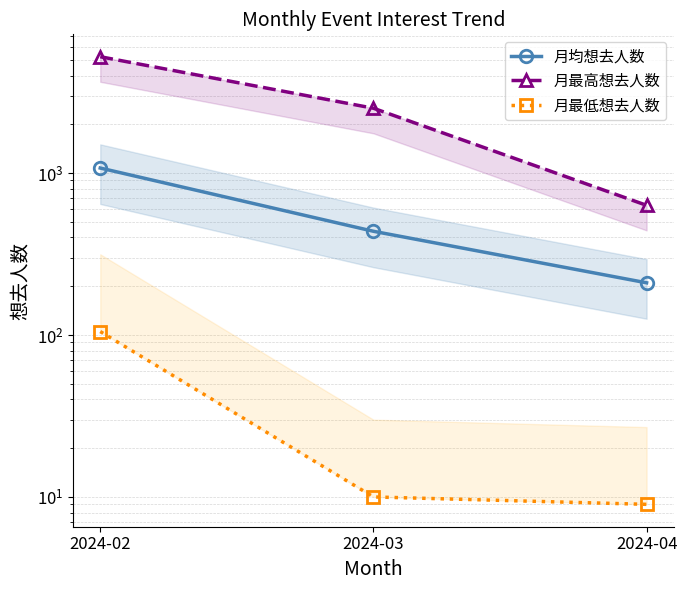

Between 2024-04 and 2024-02, which is larger?

2024-02